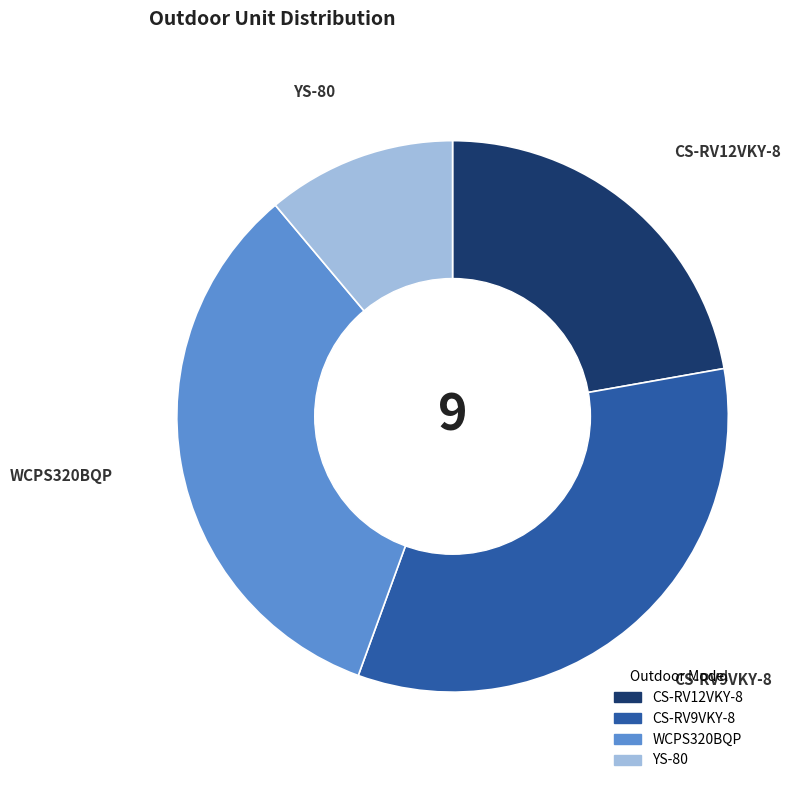

Is there any slice that represents more than half of the pie?

No